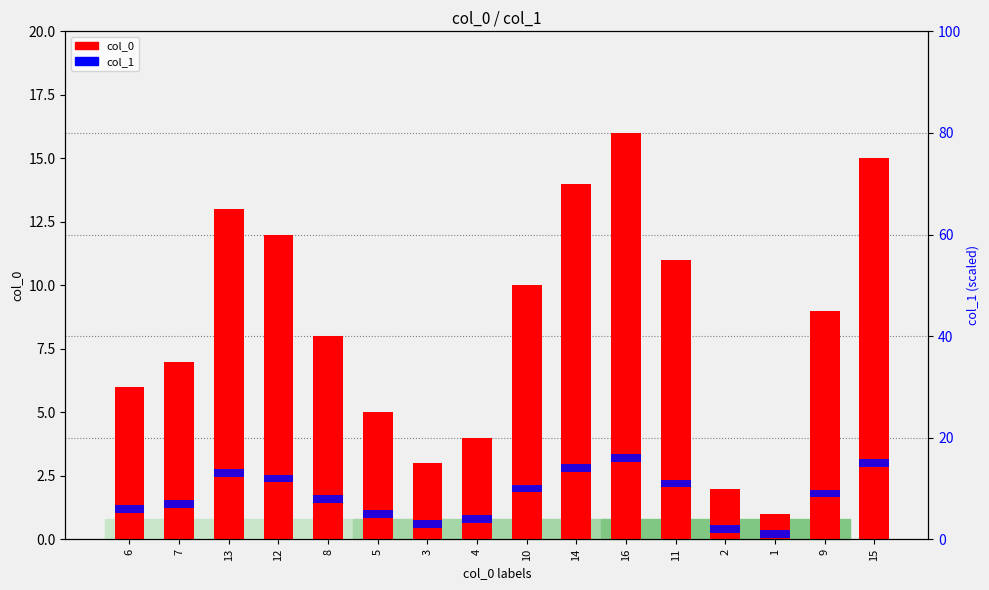

Which category has the lowest value across all series?

1